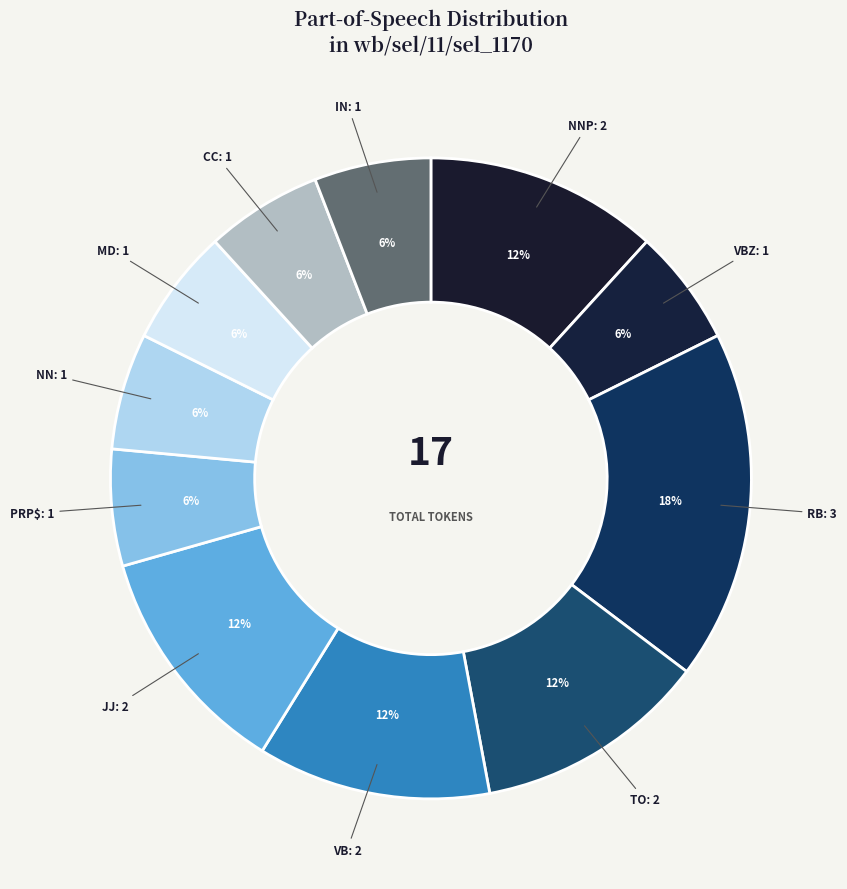

Is it true that VB is 12% of the pie?

True